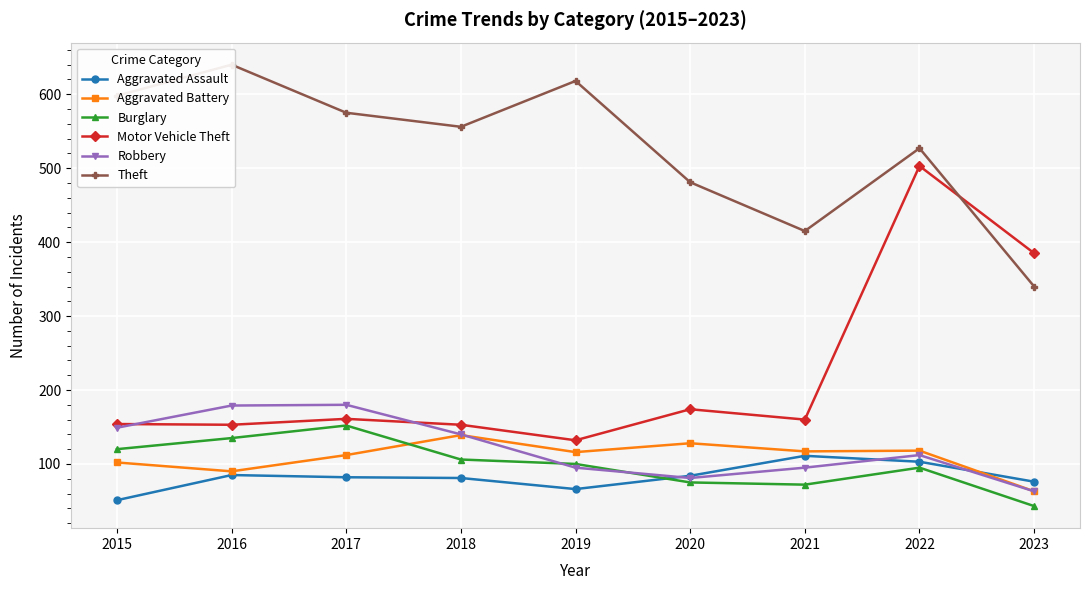

What is the minimum value shown in the chart?

43